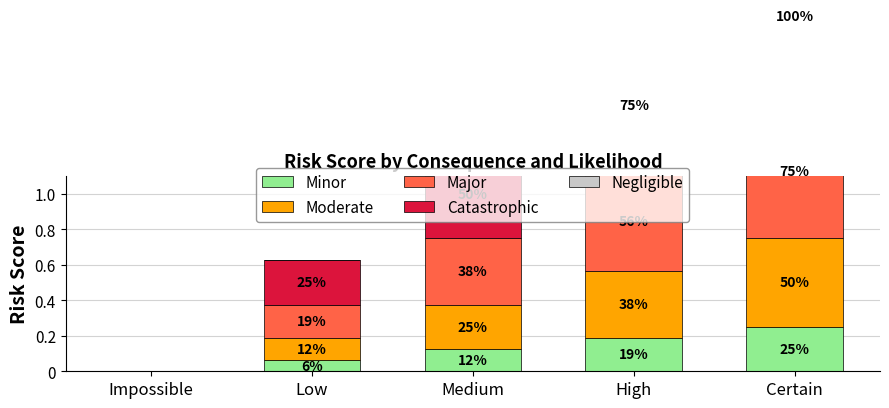

What is the average value of the Catastrophic series?

0.5